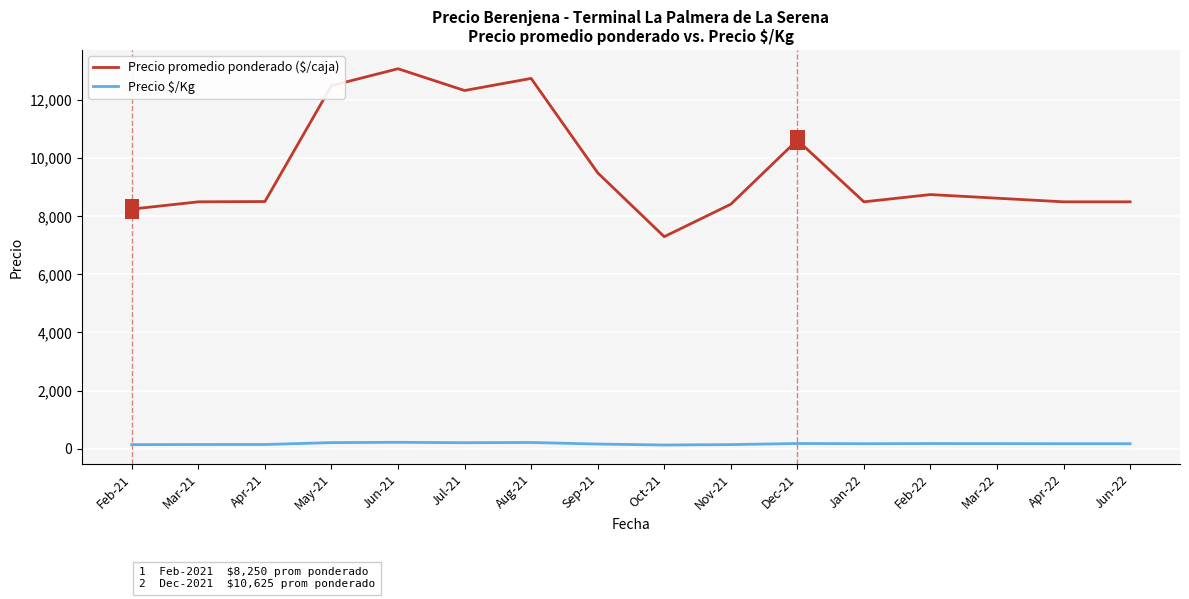

What are all the series names shown in the legend?

Precio promedio ponderado ($/caja), Precio $/Kg